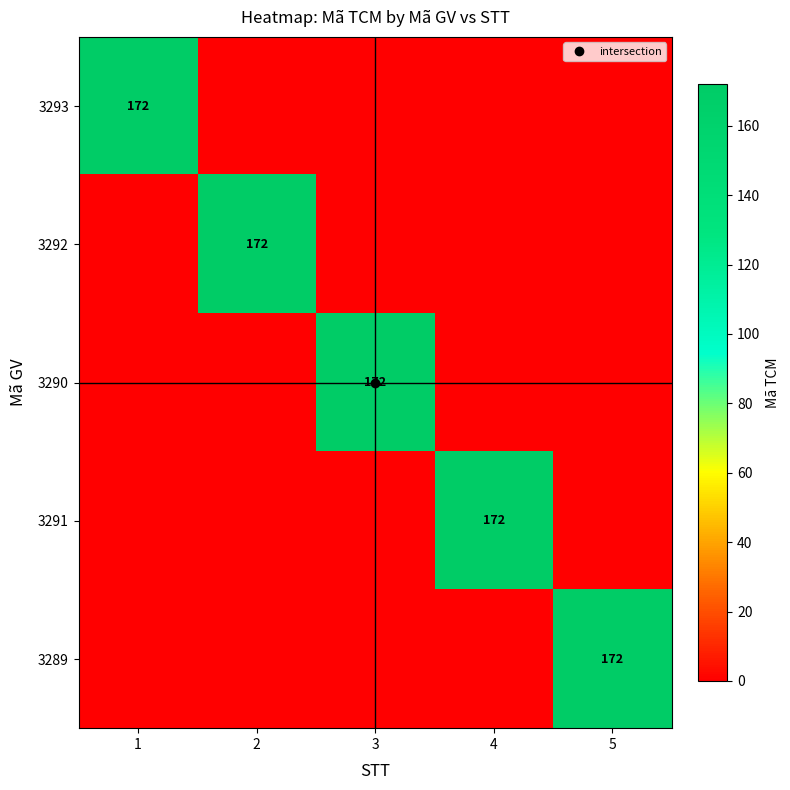

Rank the series by their maximum value, from lowest to highest.

3293, 3292, 3290, 3291, 3289